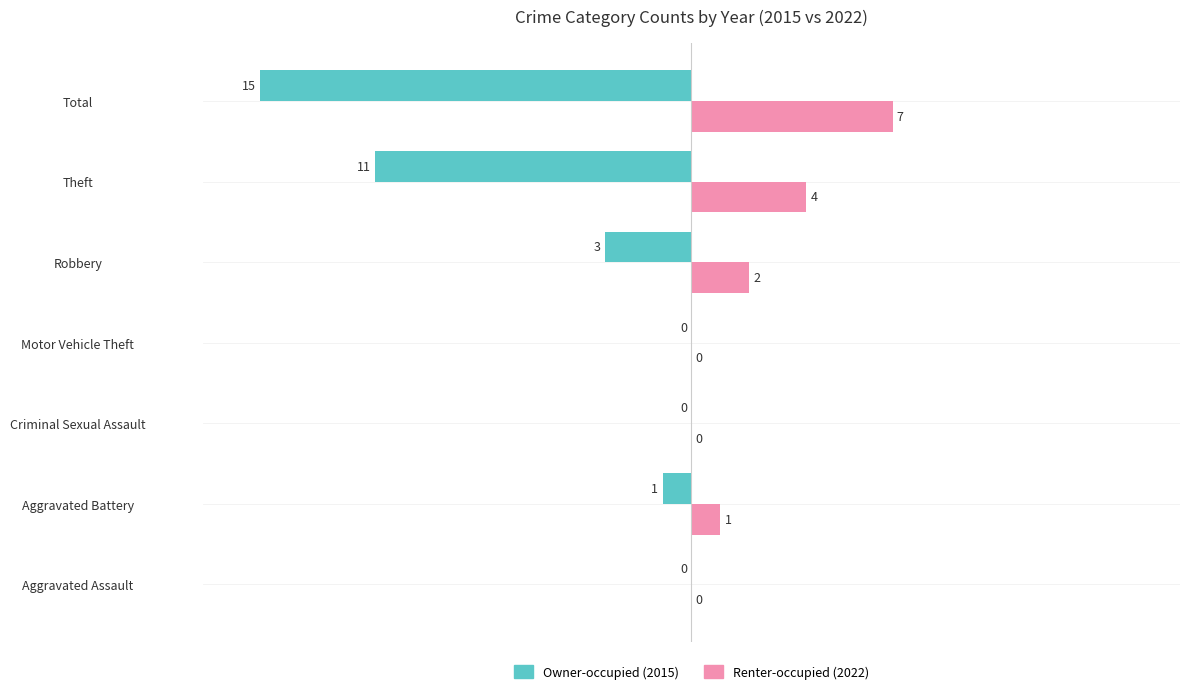

True or false: Renter-occupied (2022) has a value of 0 at Motor Vehicle Theft.

True